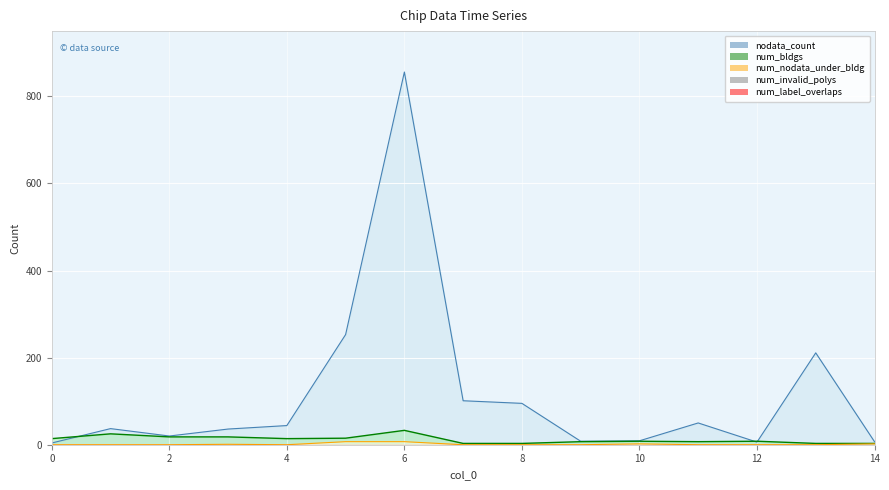

At how many categories does at least one series exceed 12?

11